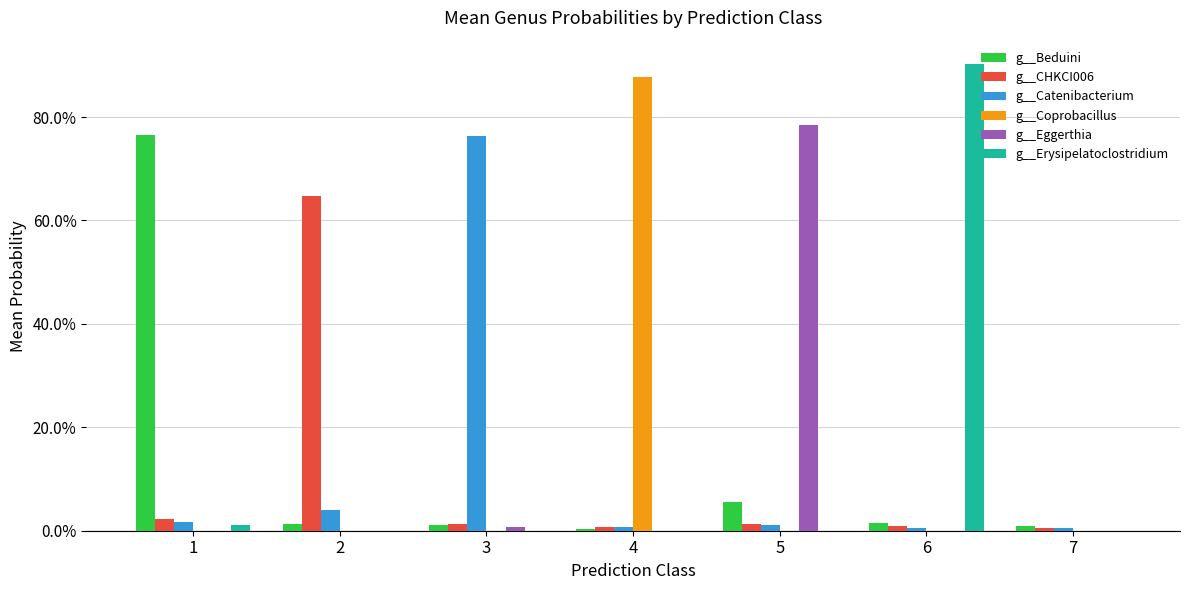

What are all the series names shown in the legend?

g__Beduini, g__CHKCI006, g__Catenibacterium, g__Coprobacillus, g__Eggerthia, g__Erysipelatoclostridium